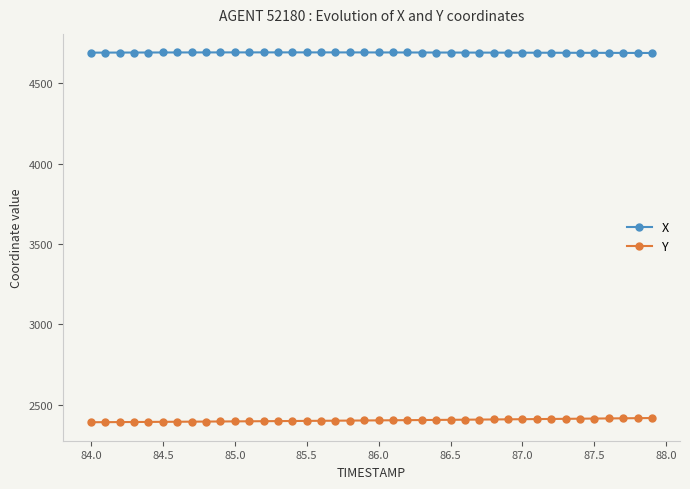

List the series in order of their peak value, highest first.

X, Y